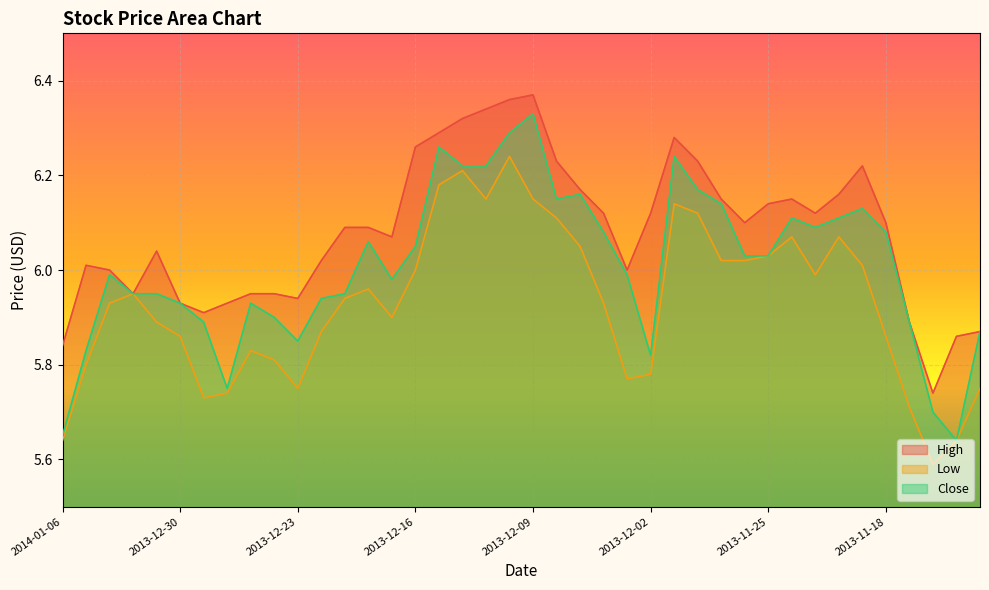

Rank the series by their average value, from highest to lowest.

High, Close, Low